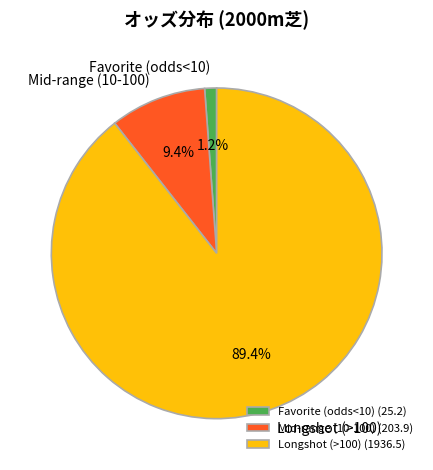

Between Mid-range (10-100) and Favorite (odds<10), which is larger?

Mid-range (10-100)